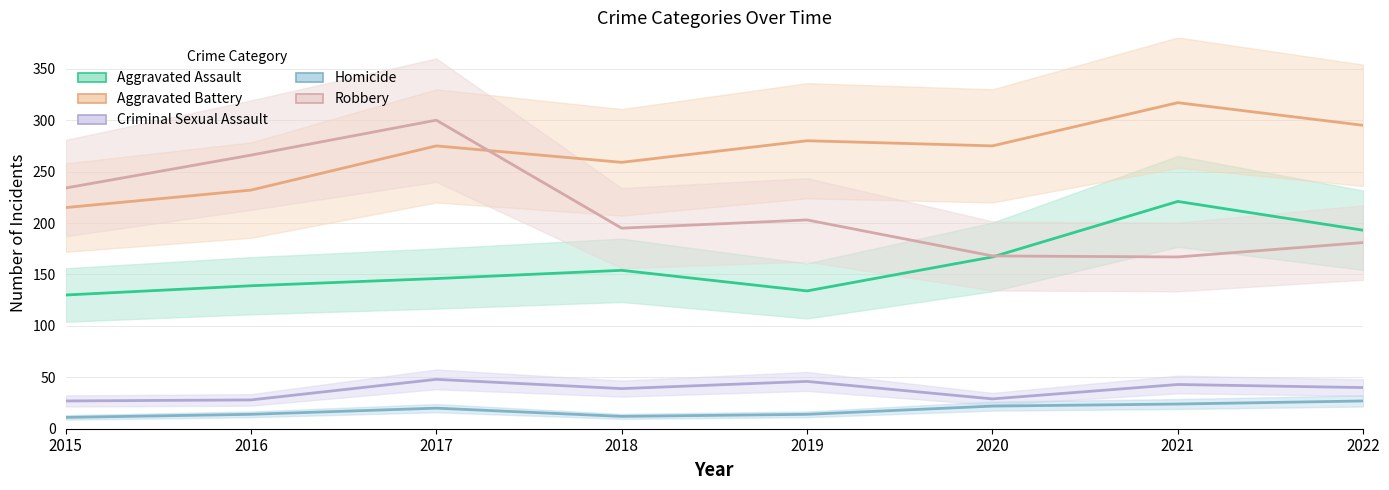

Does the chart have visible grid lines?

Yes